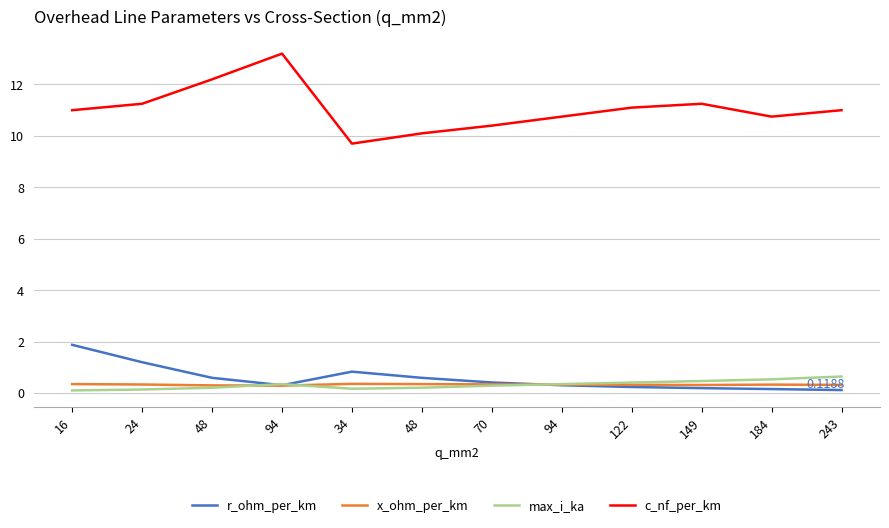

Is this an area chart (filled region under the line)?

No